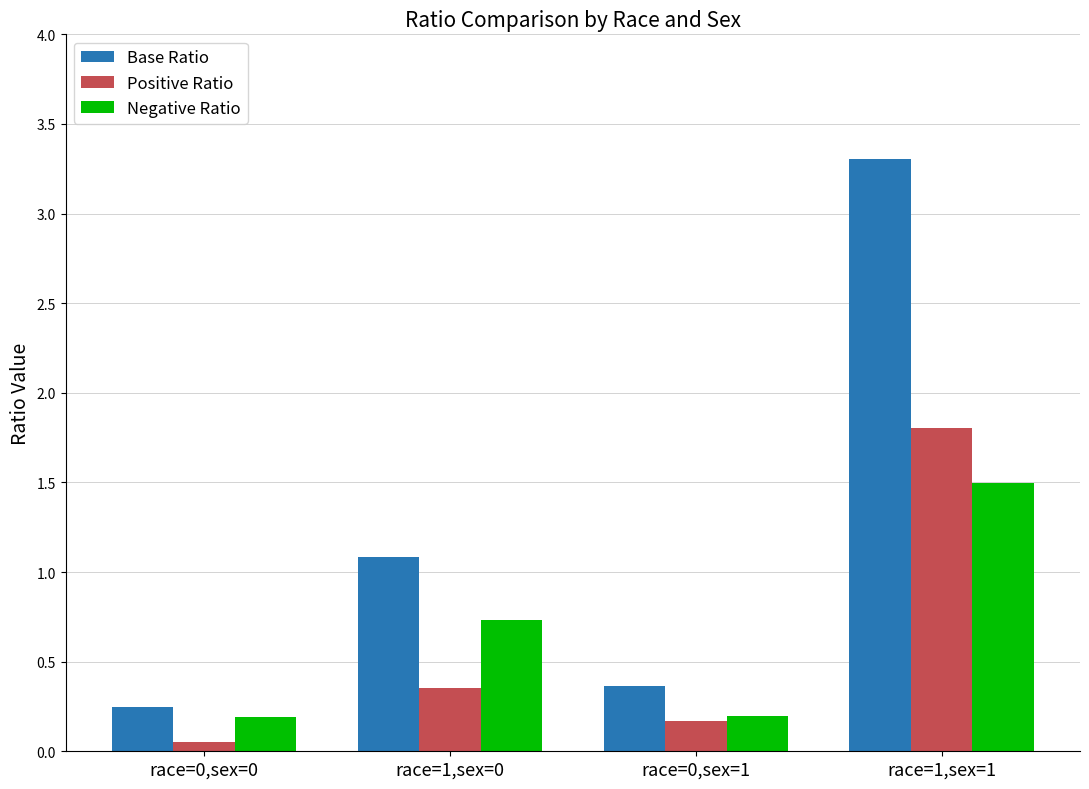

Which series has the widest spread of values?

Base Ratio